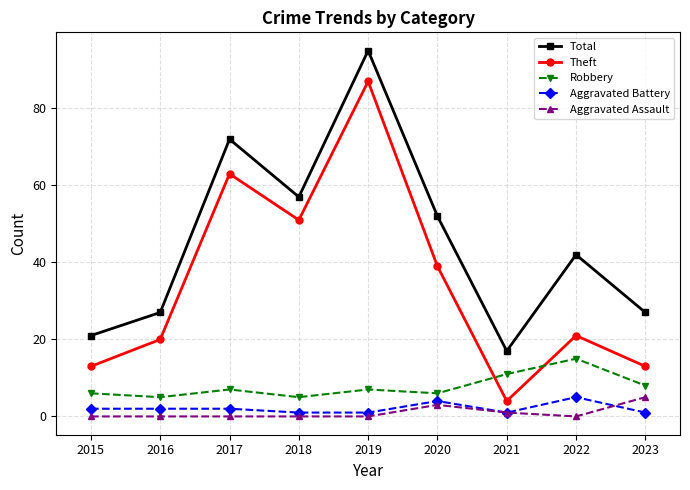

What is the value of the Theft point at the 1st from the left?

13